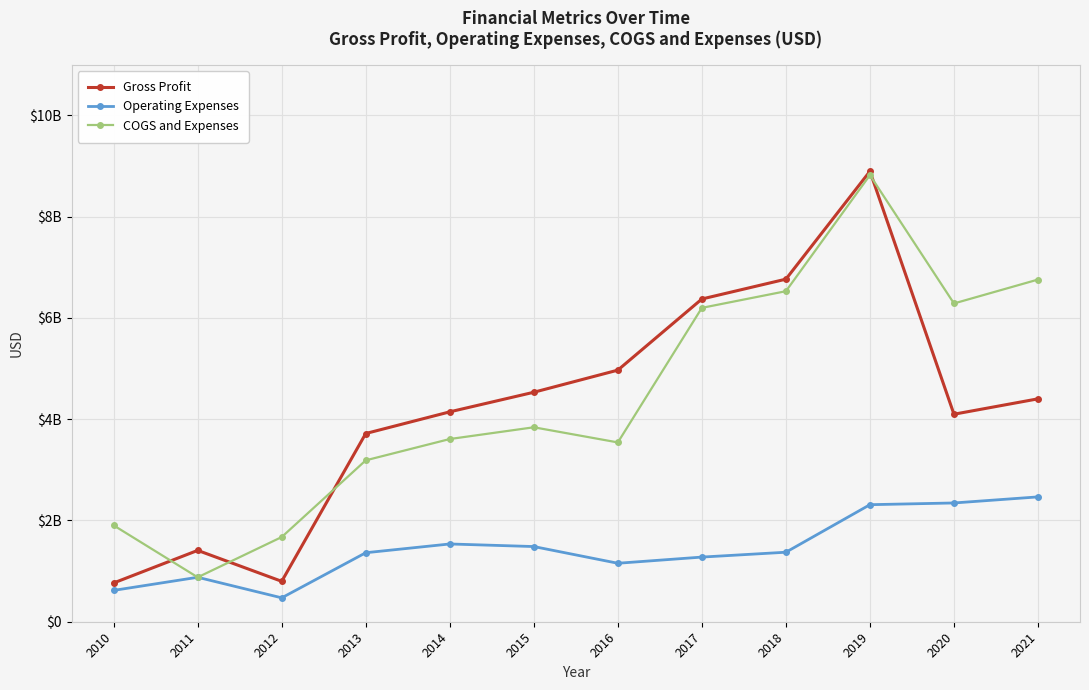

Is this an area chart (filled region under the line)?

No